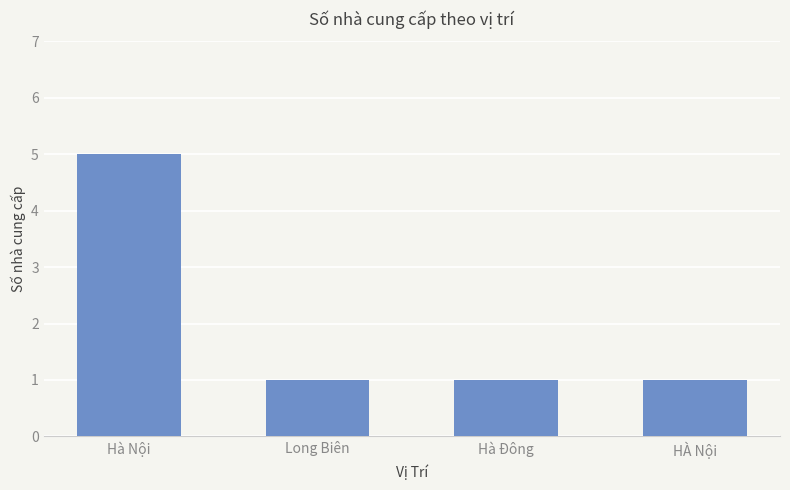

What is the change in value from Hà Nội to Long Biên?

-4